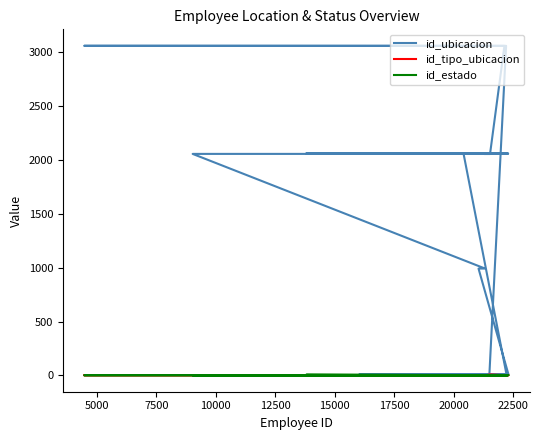

What is the difference between the maximum and minimum values in the id_ubicacion series?

3056